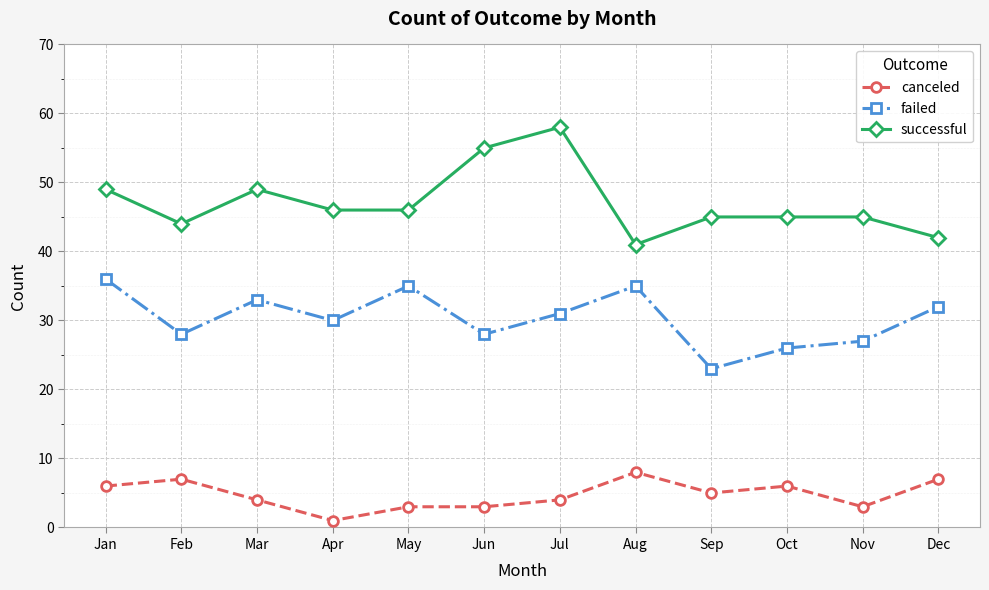

At Jul, list the series in order from smallest to largest.

canceled, failed, successful